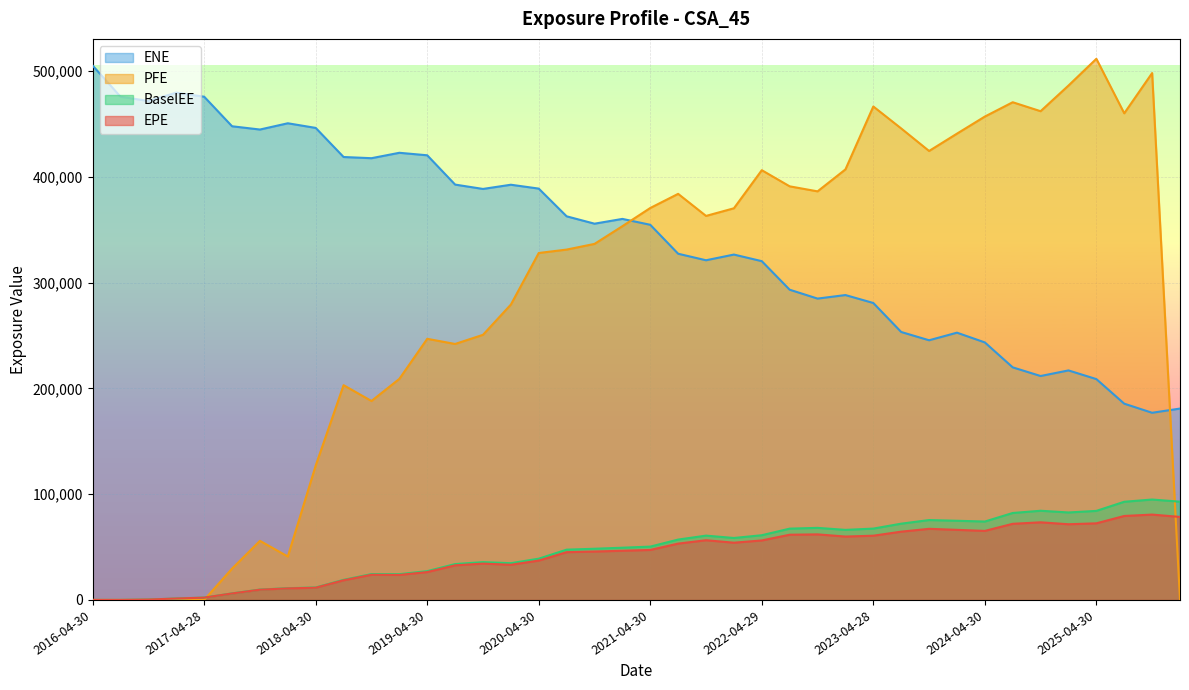

How many interior local valleys does the PFE series have?

8